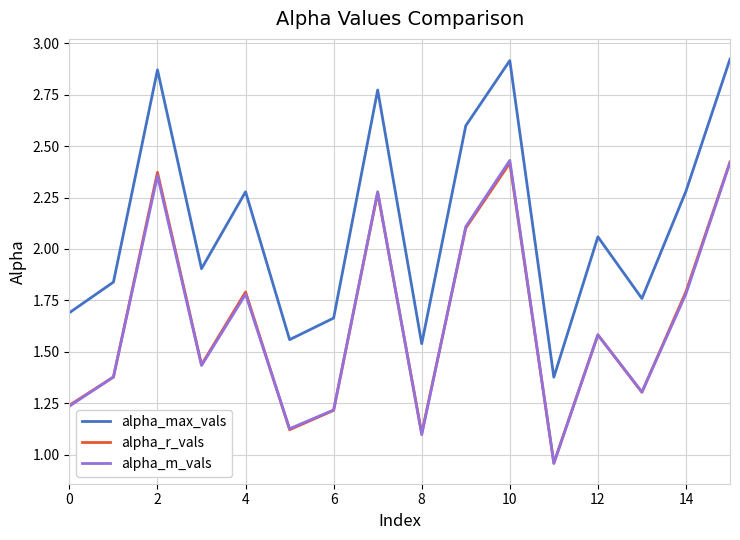

Which series has the largest total across all categories?

alpha_max_vals